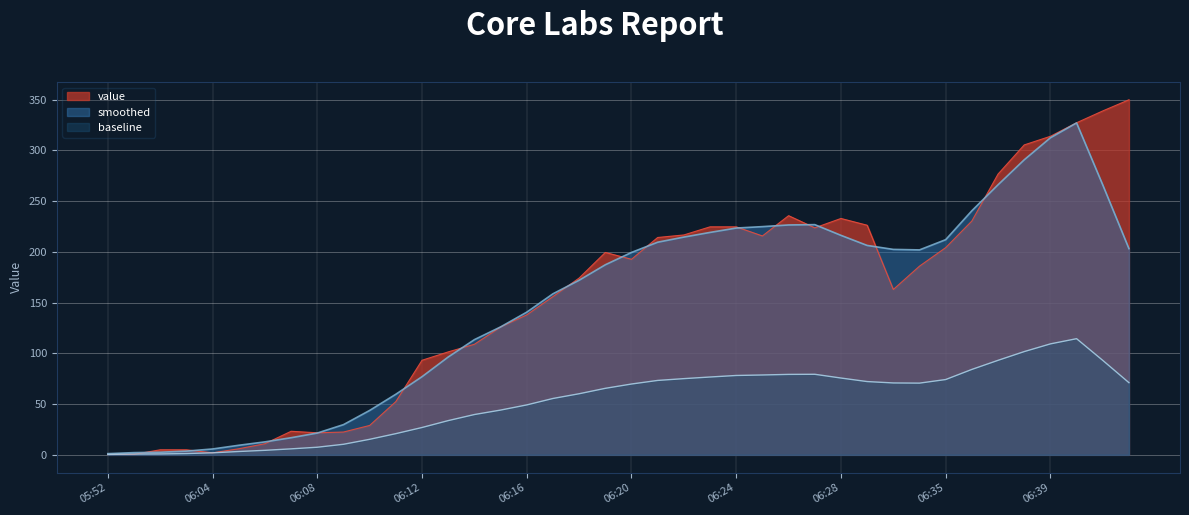

What position from the left is 06:38?

36